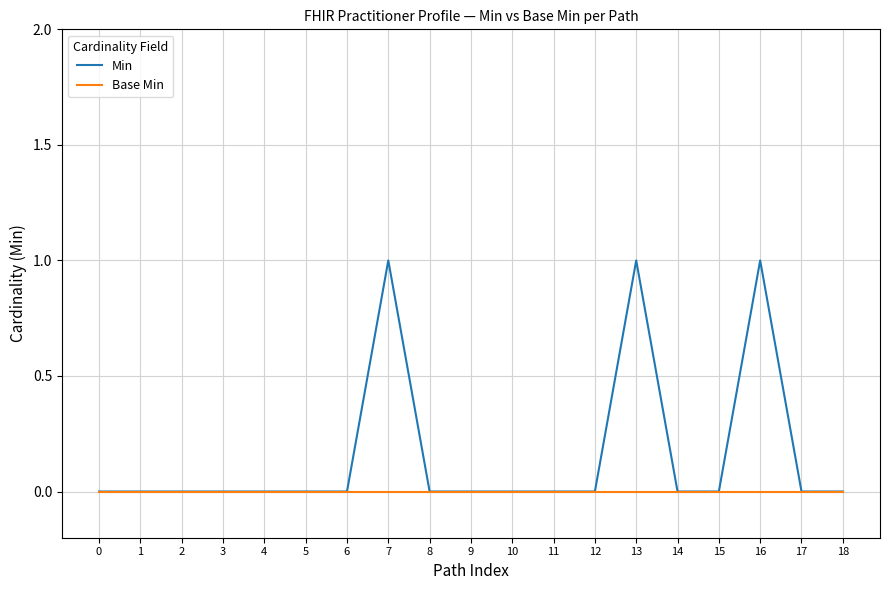

Count the Min values in the range 0 to 1.

19